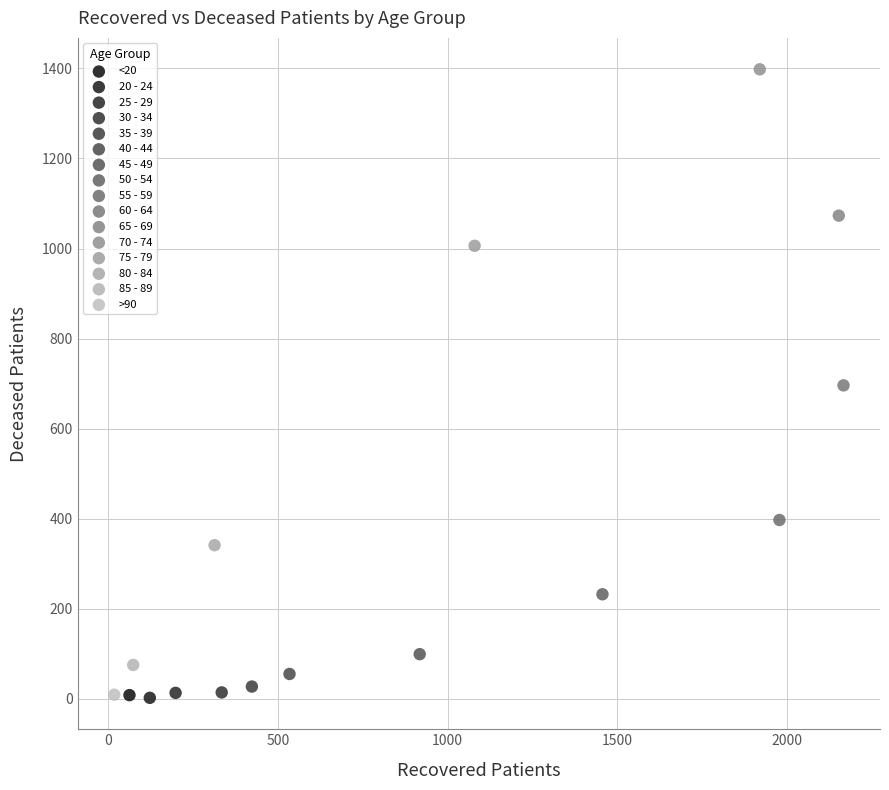

Which series contains the highest Y value?

70 - 74